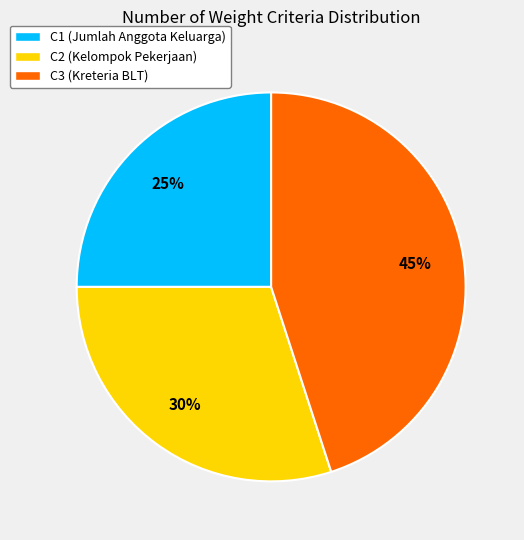

Does any single category account for the majority?

No